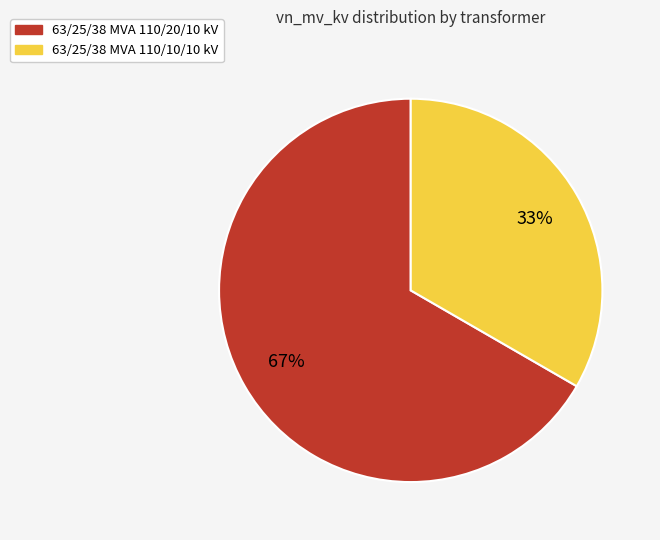

To the nearest percent, what is the average slice percentage?

50%